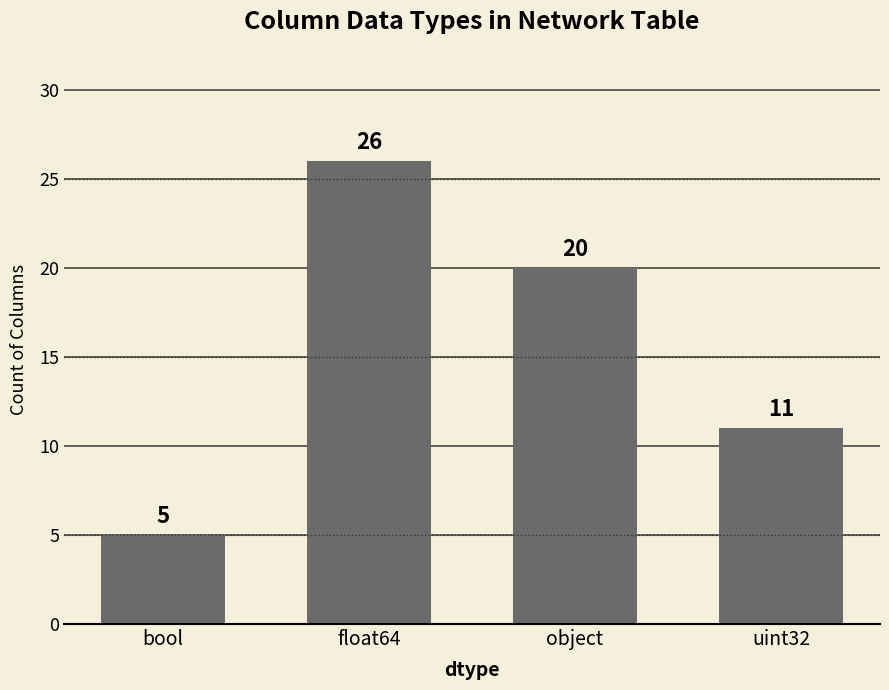

Rank the categories by value from lowest to highest.

bool, uint32, object, float64